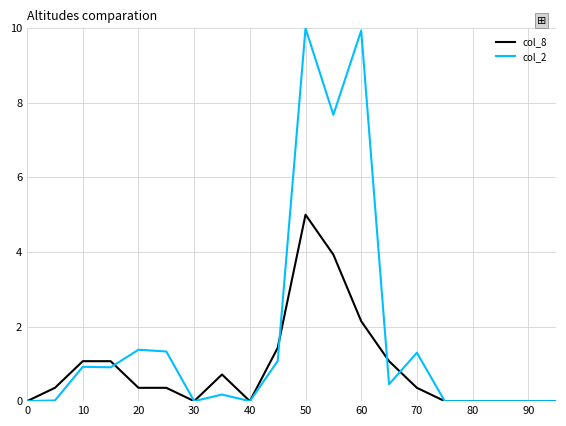

Which series has the largest range (max minus min)?

col_2